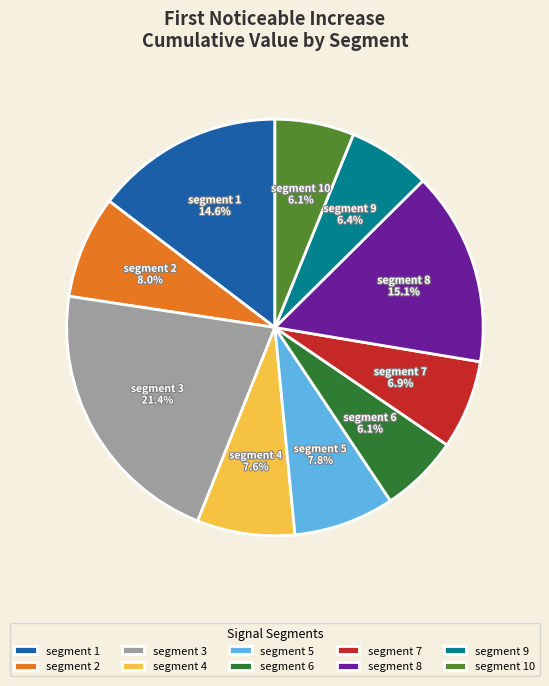

To the nearest percent, what is the average slice percentage?

10%